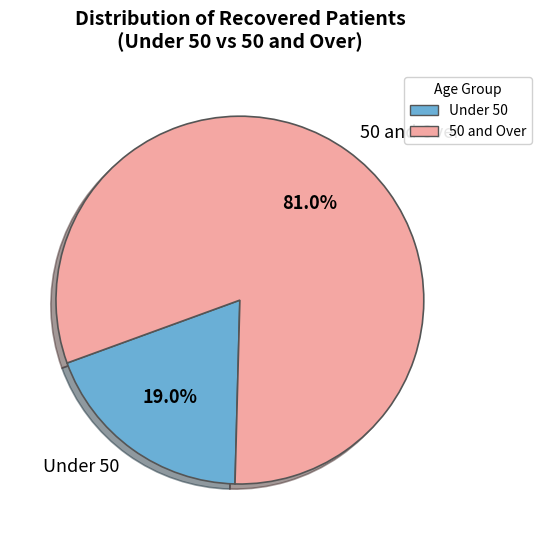

Rank the categories by value from highest to lowest.

50 and Over, Under 50